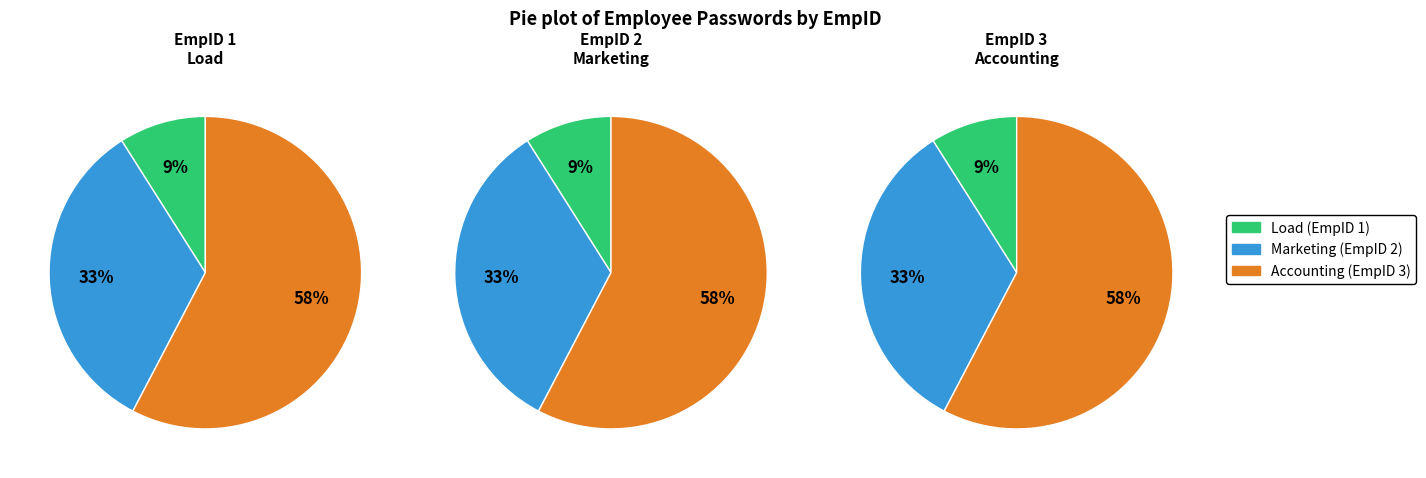

To the nearest percent, what is the difference between the 1 and 2 slice percentages?

24%